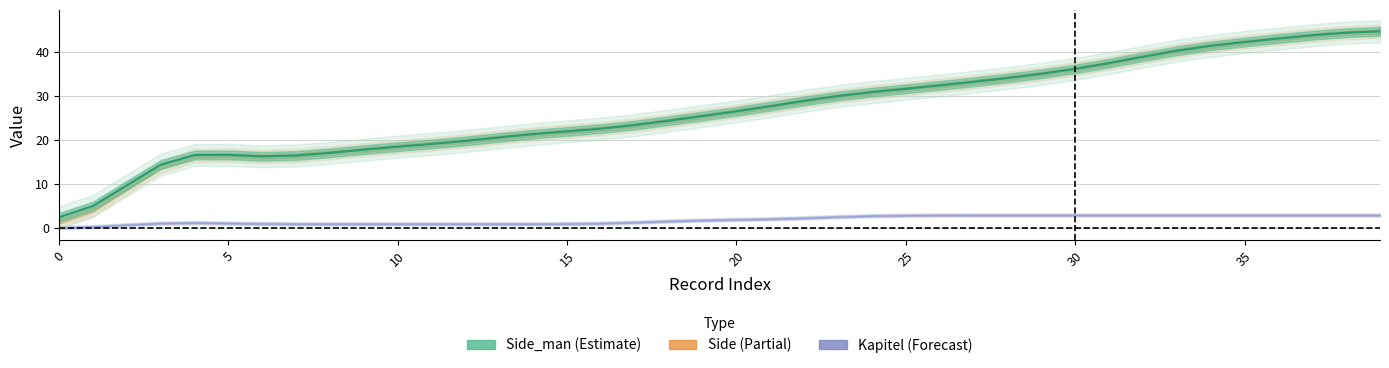

True or false: the data shows 10.9 at 17.

False